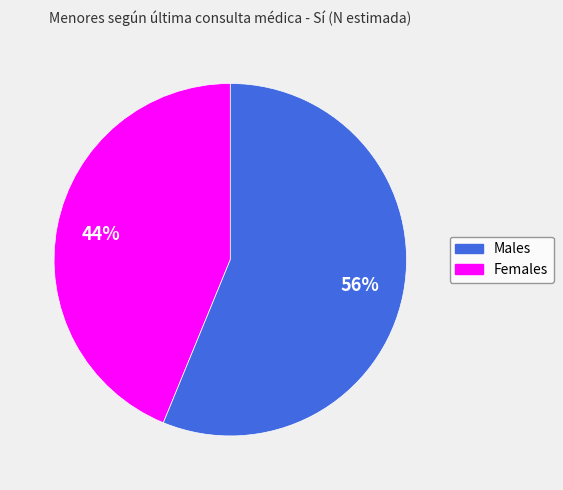

Does any single category account for the majority?

Yes